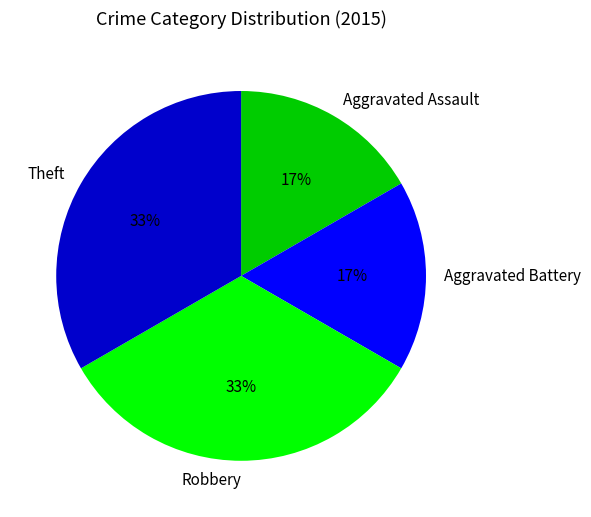

To the nearest percent, what percentage of the pie is Robbery?

33%